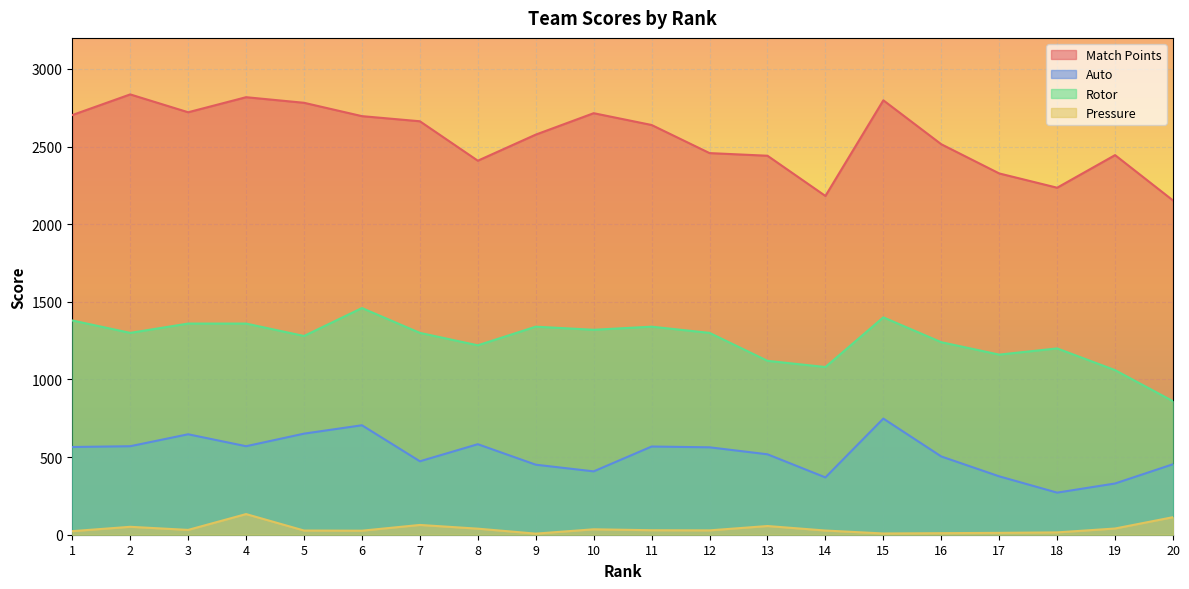

How many interior local peaks does the Pressure series have?

5